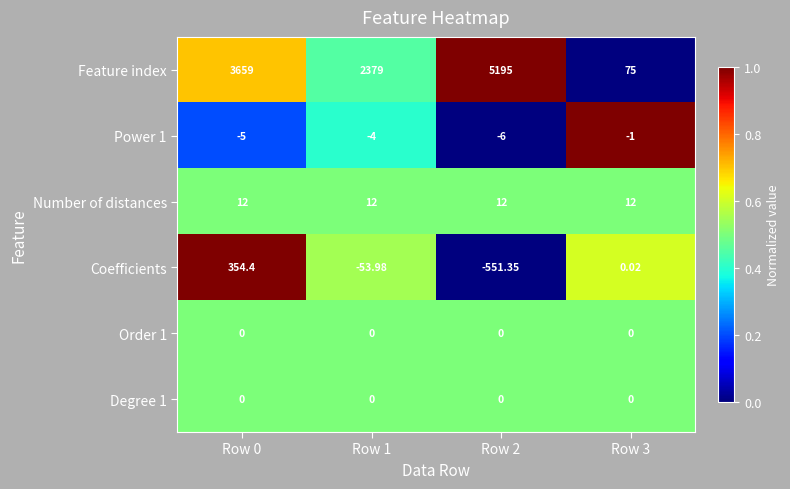

Which series has the largest range (max minus min)?

Feature index